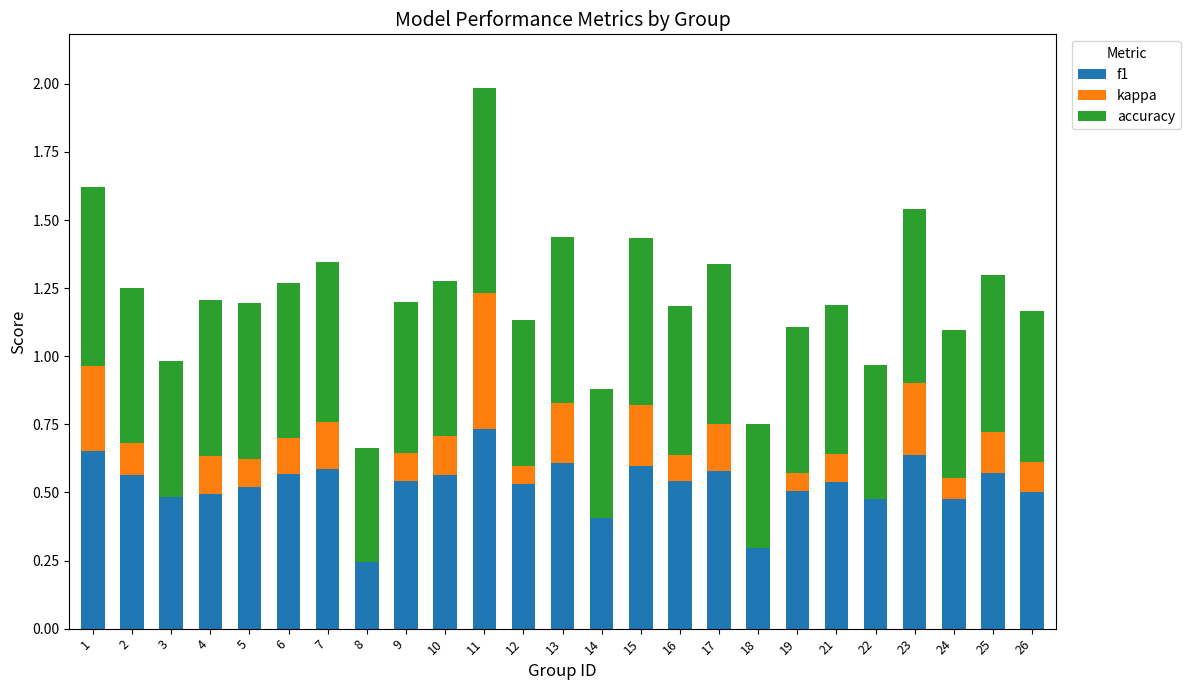

Which series has the largest total across all categories?

accuracy